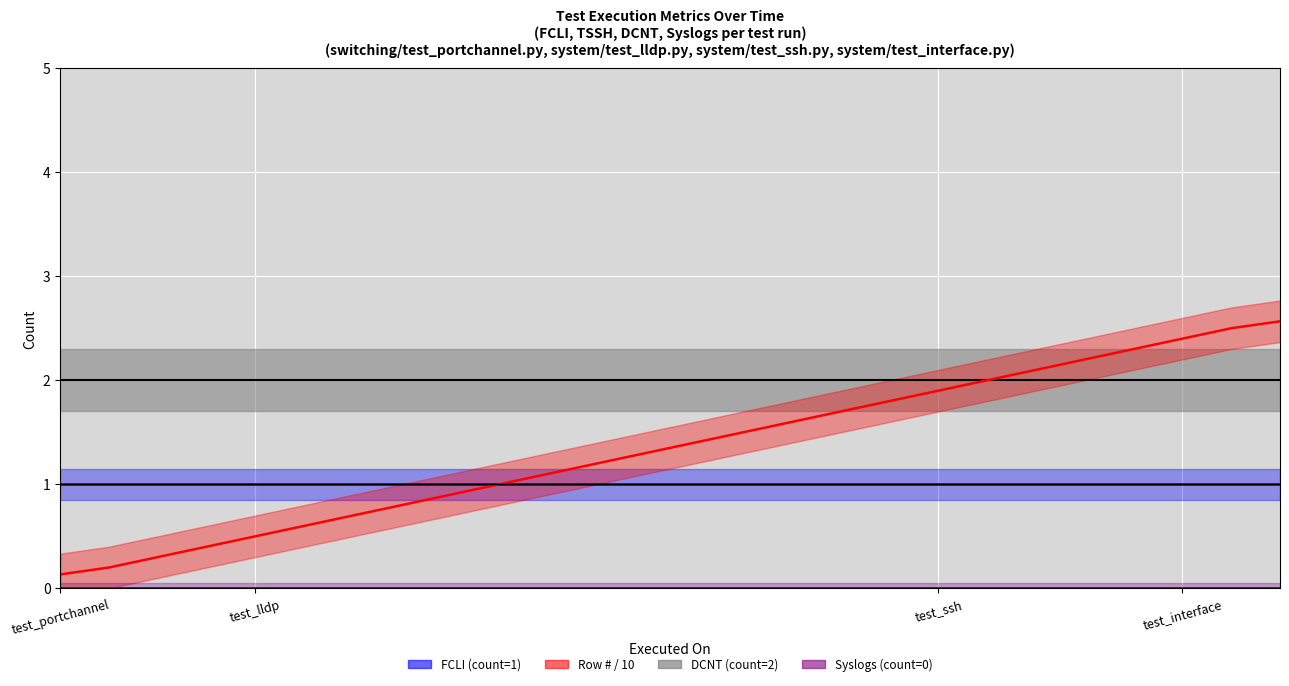

What position from the left is 6?

7